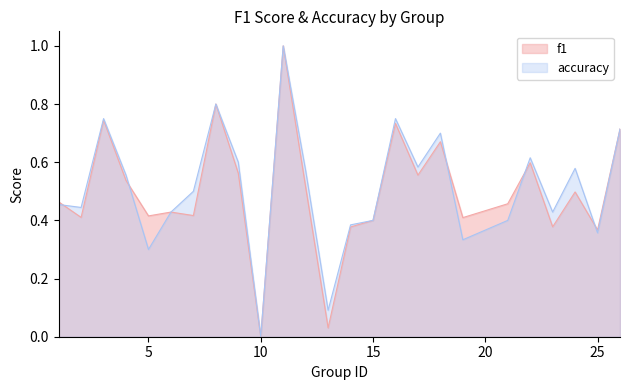

At which label does f1 reach its minimum?

10